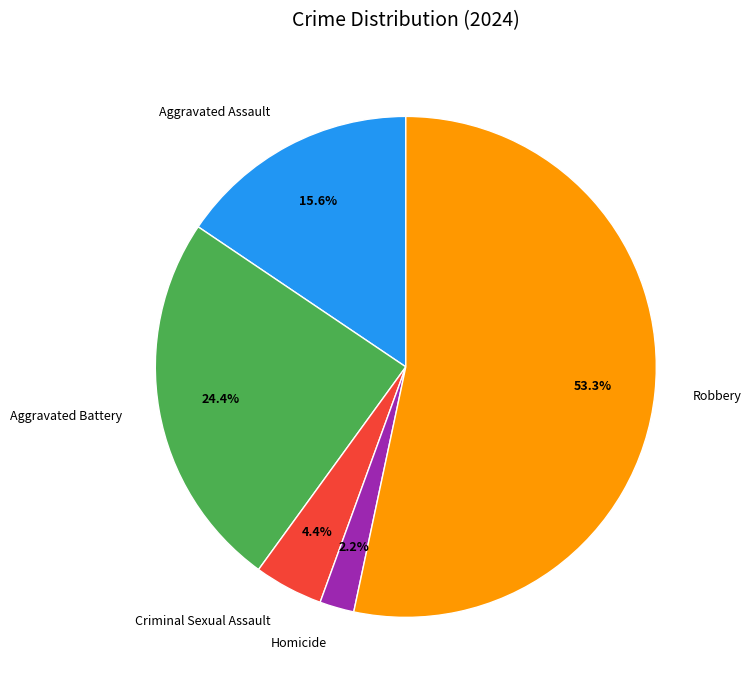

What is the smallest slice in the pie chart?

Homicide